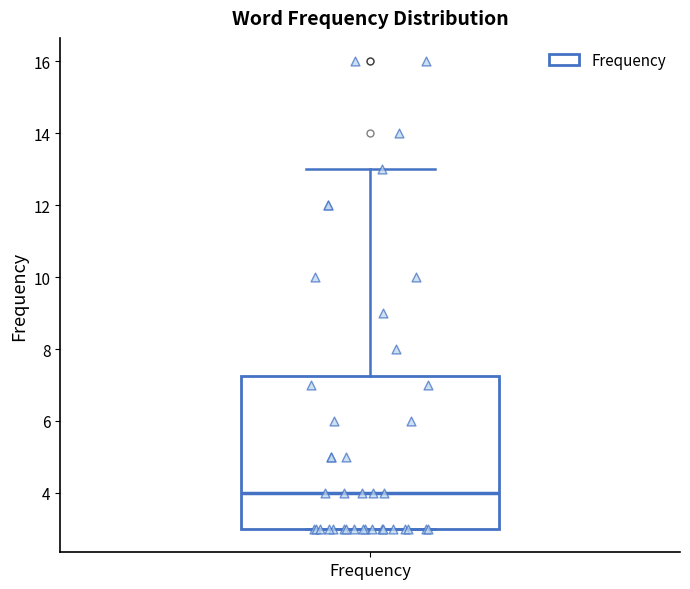

Transcribe this box plot: give where the median line is, the range the box spans, and where the two whiskers end, as read against the y-axis. The values are not printed on the chart, so give them approximately, as read against the axis.

median 4.0, box 3.0 to 7.2, whiskers 3.0 to 13.0